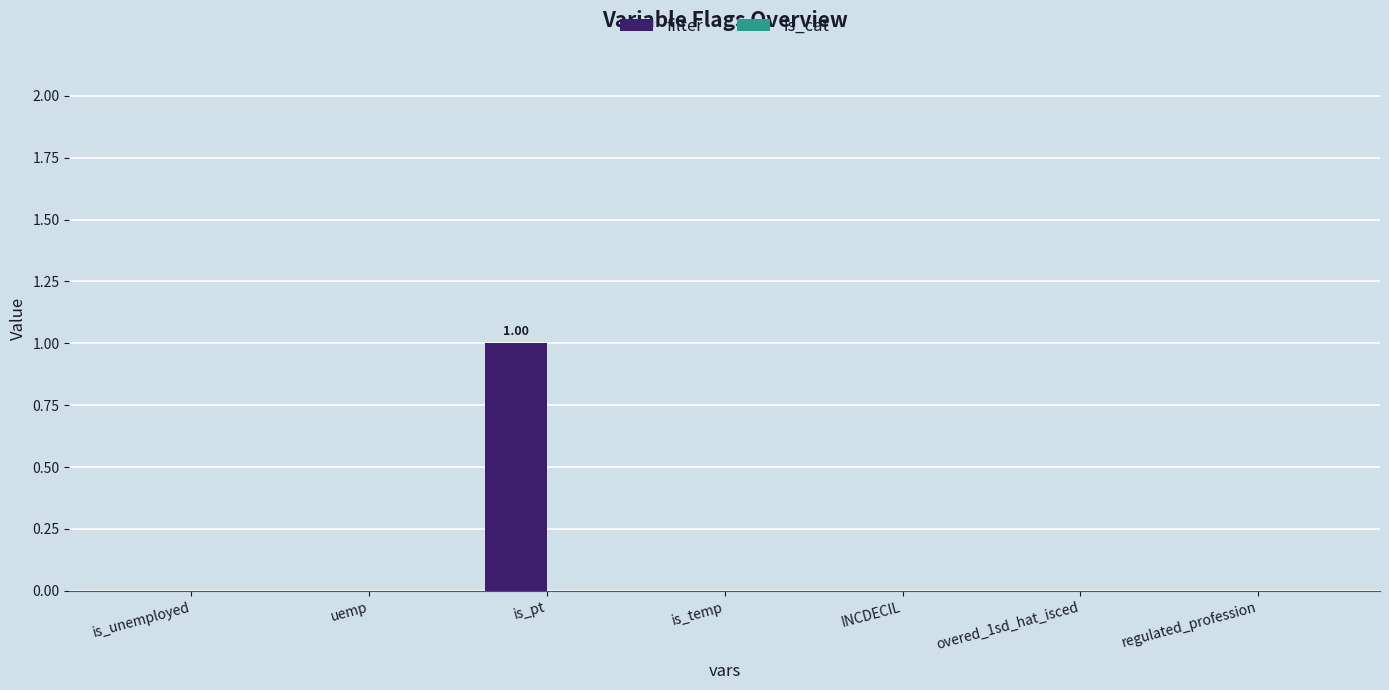

Which has a higher value, is_pt or regulated_profession?

is_pt